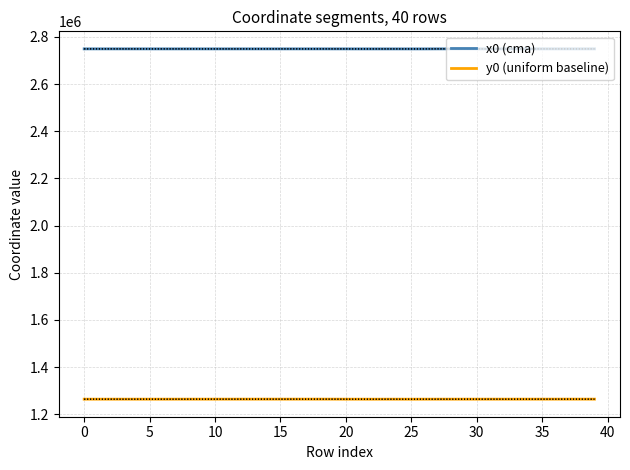

Between 5 and 30, which series saw the biggest shift?

x0 (cma)